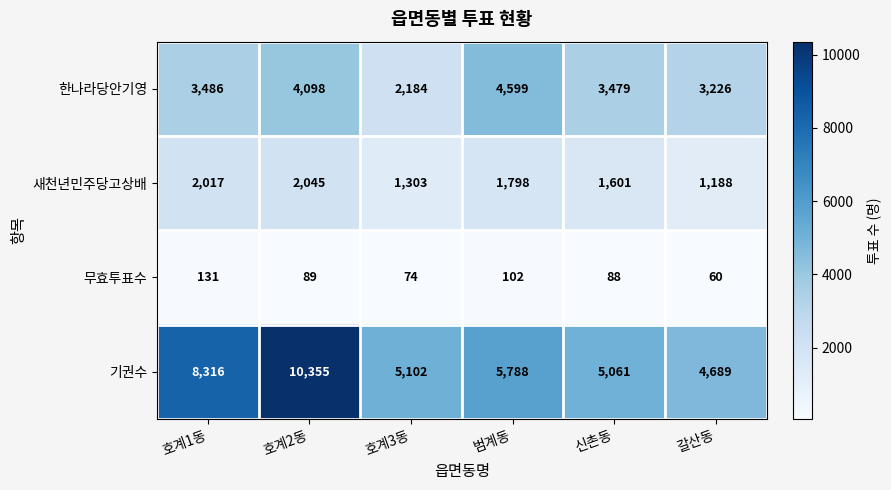

At 범계동, list the series in order from smallest to largest.

무효투표수, 새천년민주당고상배, 한나라당안기영, 기권수